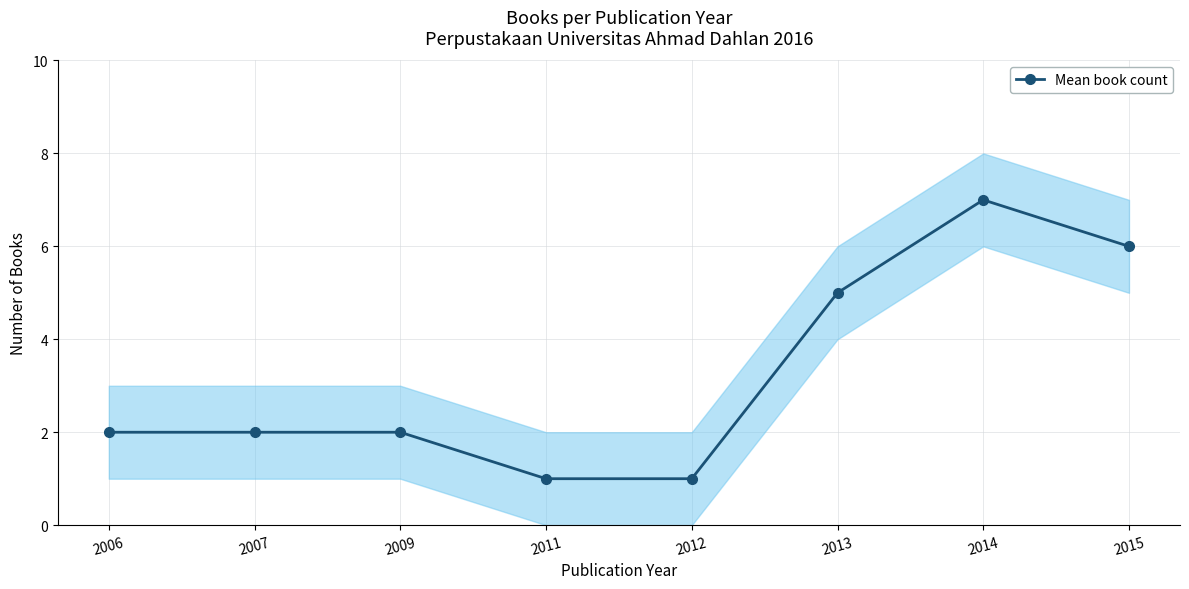

List the labels in order of value, smallest first.

2011, 2012, 2006, 2007, 2009, 2013, 2015, 2014